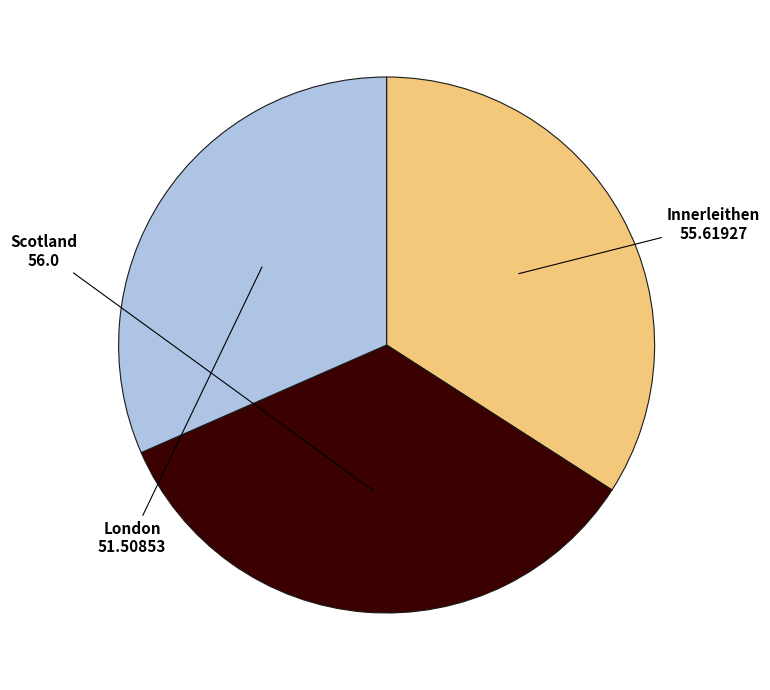

What is the smallest slice in the pie chart?

London